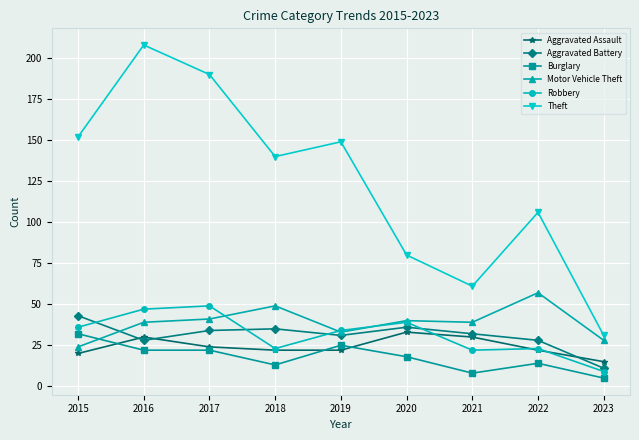

Between which two adjacent categories do Motor Vehicle Theft and Burglary first intersect?

2015 and 2016